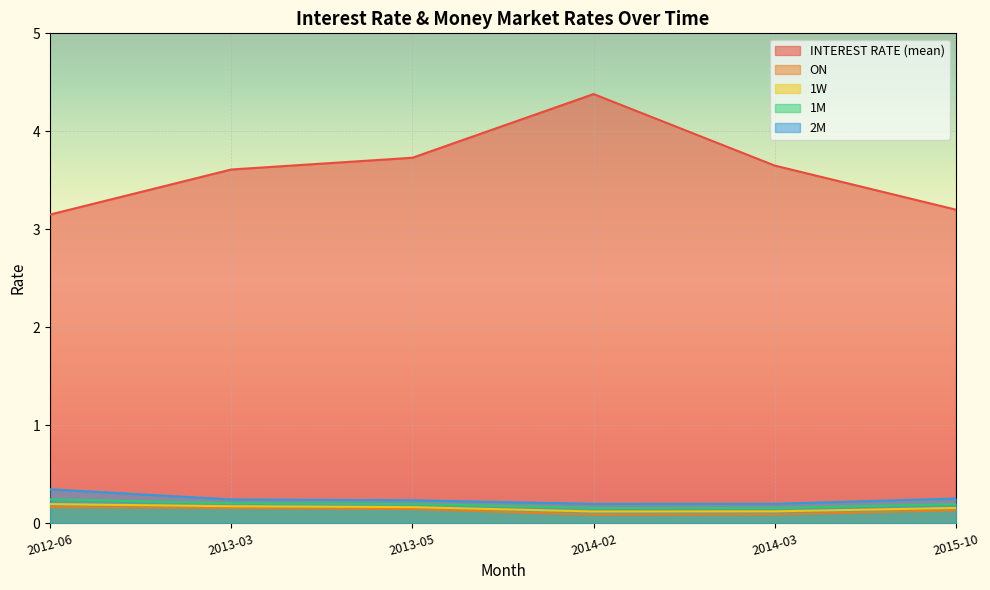

Which has a higher value, 2013-05 or 2013-03?

2013-05